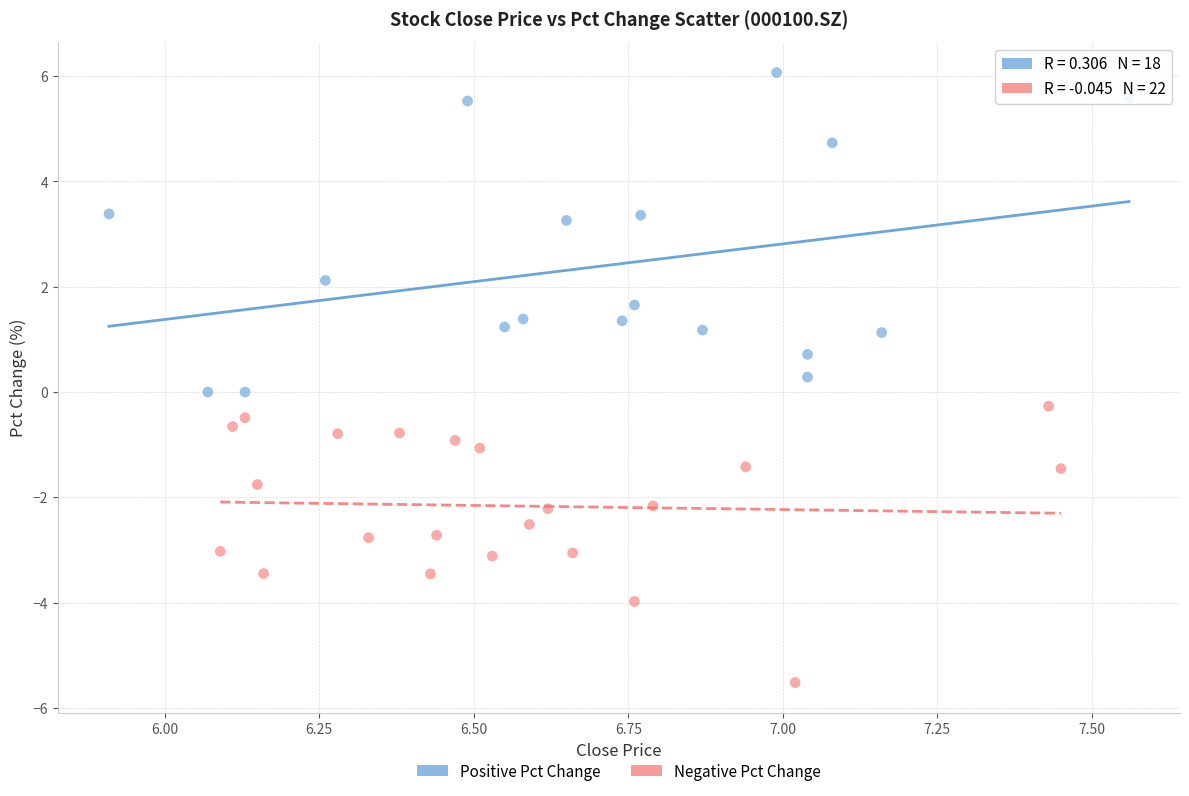

Which series has the largest Y range (max minus min)?

Positive Pct Change